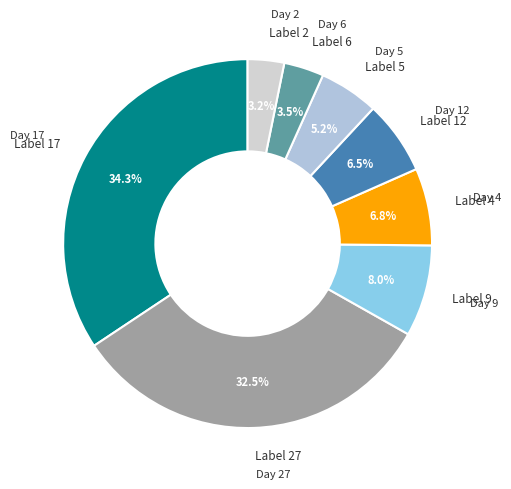

How many slices are in this pie chart?

8